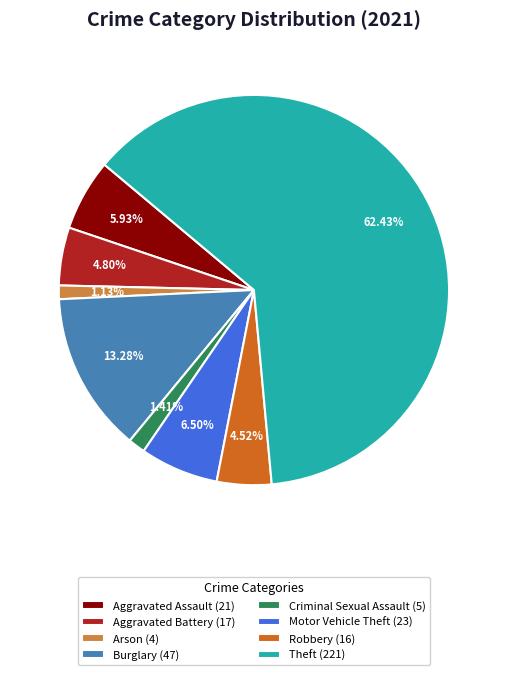

What is the ratio of the value at Theft (221) to the value at Aggravated Assault (21)?

10.5